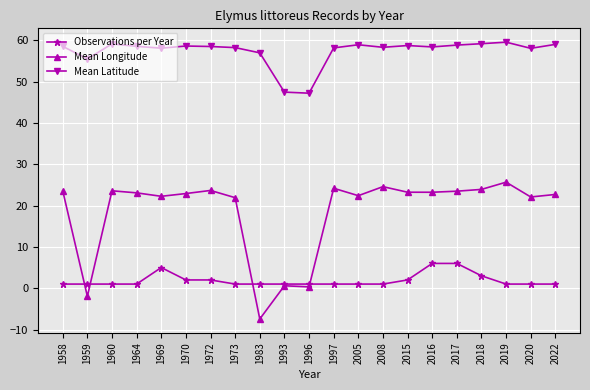

Count the number of categories in the chart.

21